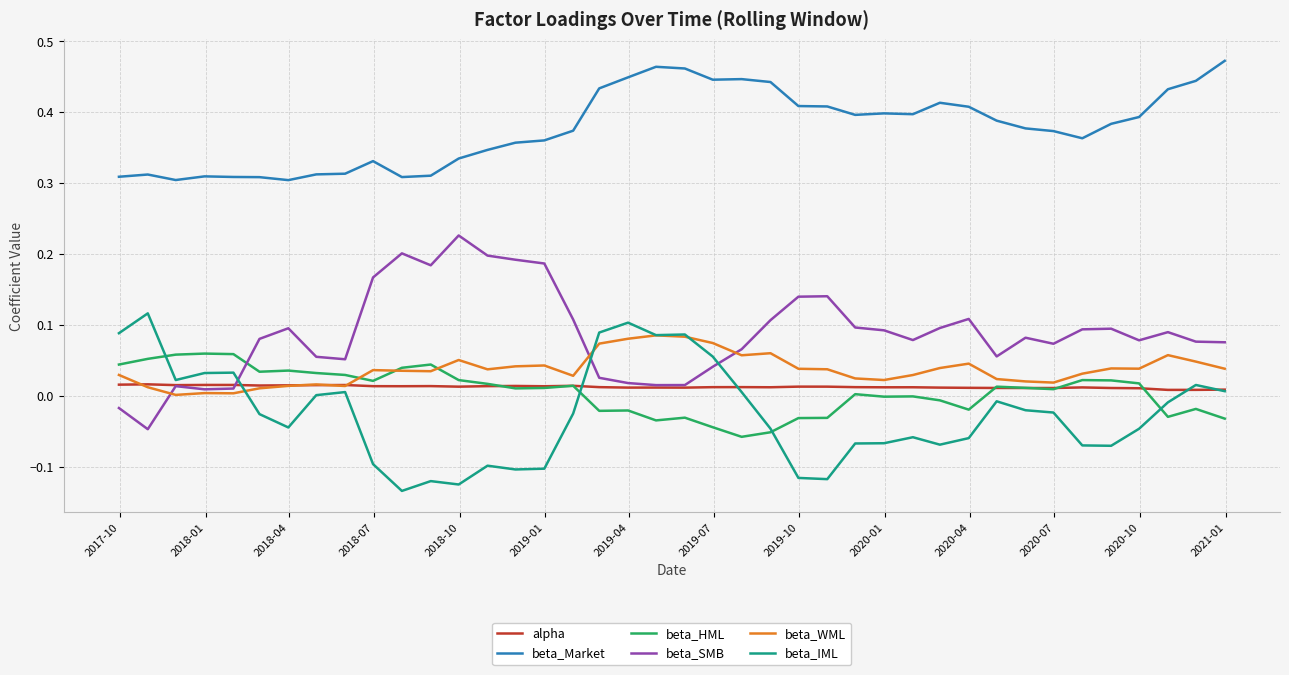

Which series has the largest total across all categories?

beta_Market